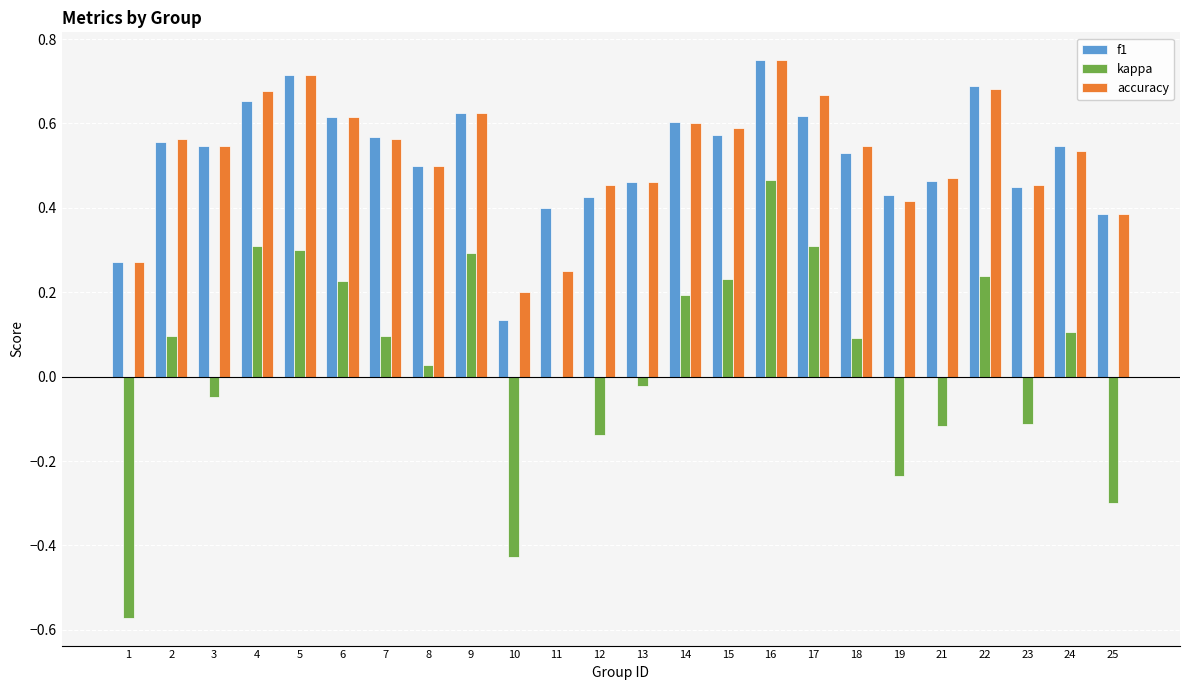

The value of kappa at 15 is 0.2. True or false?

True